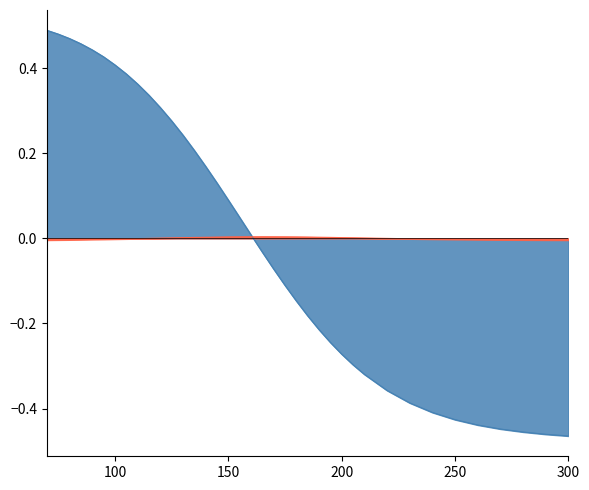

The value of gamma at 300 is -0.0. True or false?

False